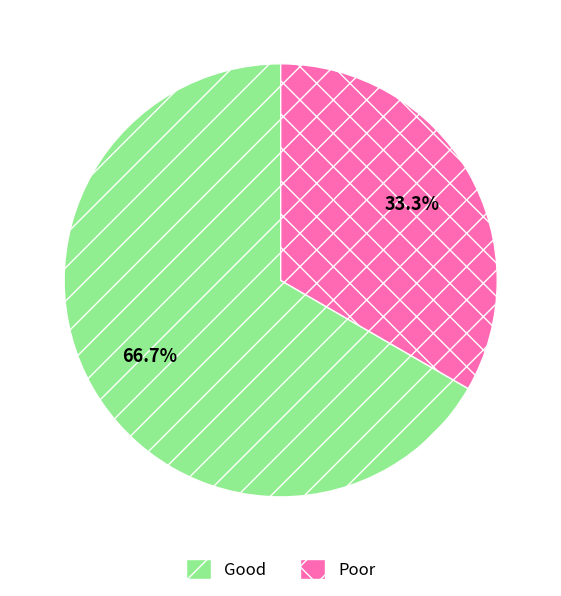

How many slices are in this pie chart?

2